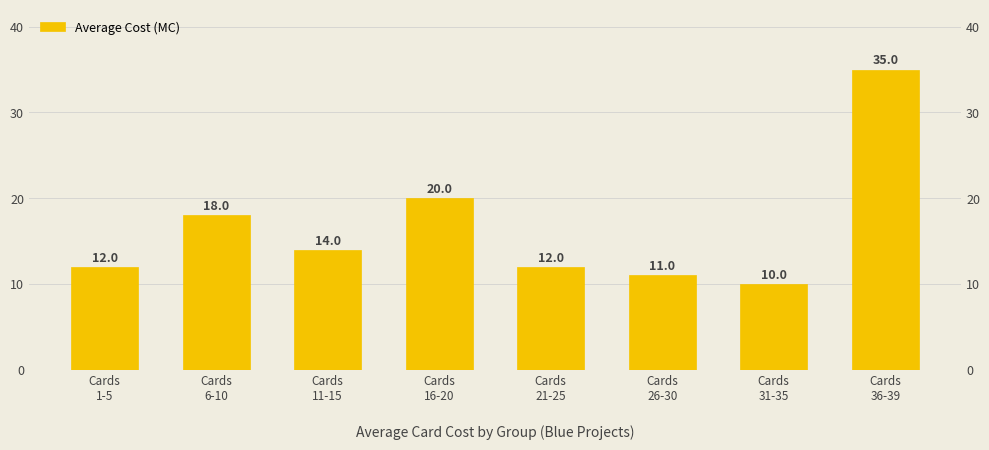

Where does the data first go above 14?

Cards
6-10